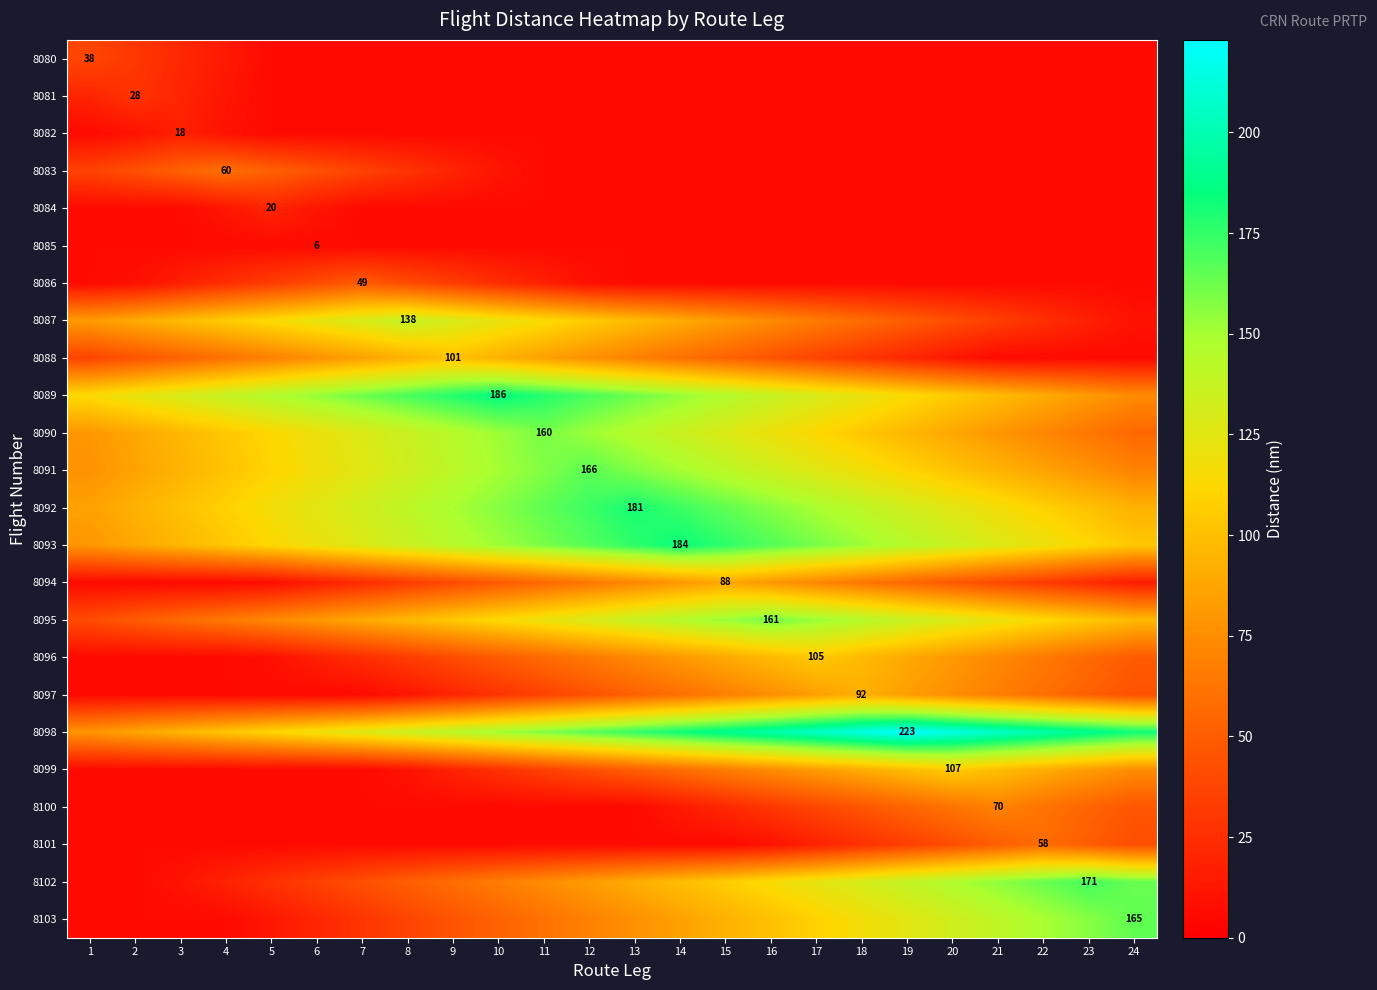

True or false: 8098 has a value of 174 at 6.

False